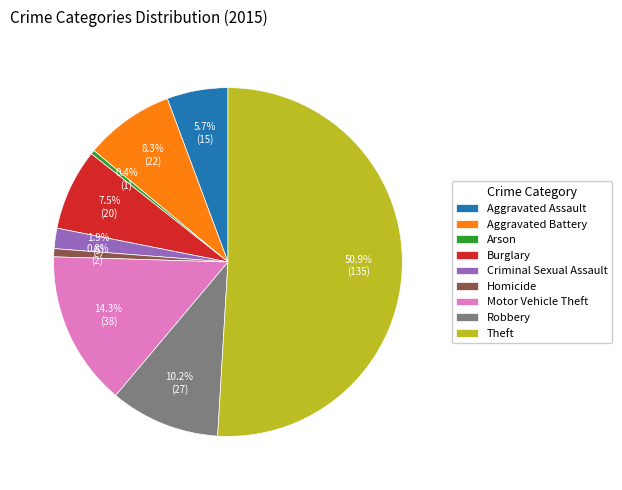

Combined, do Arson and Homicide account for over 50%?

No